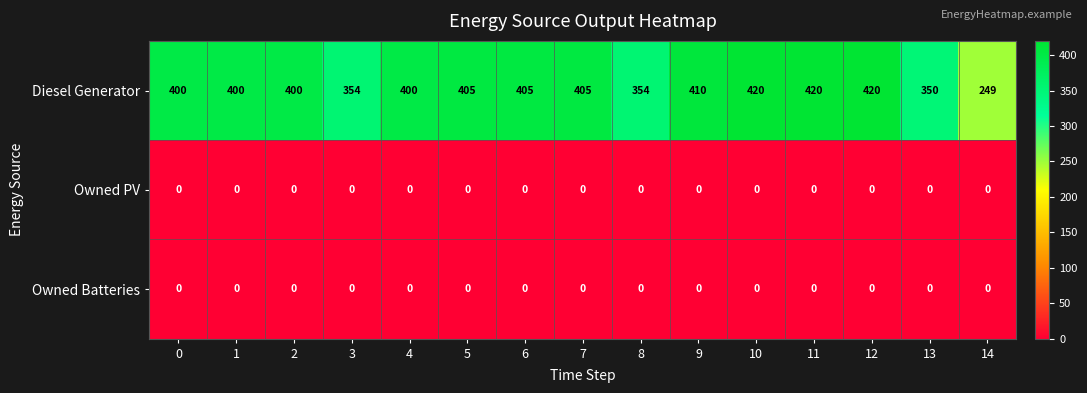

What is the spread (max minus min) of values at 13?

350